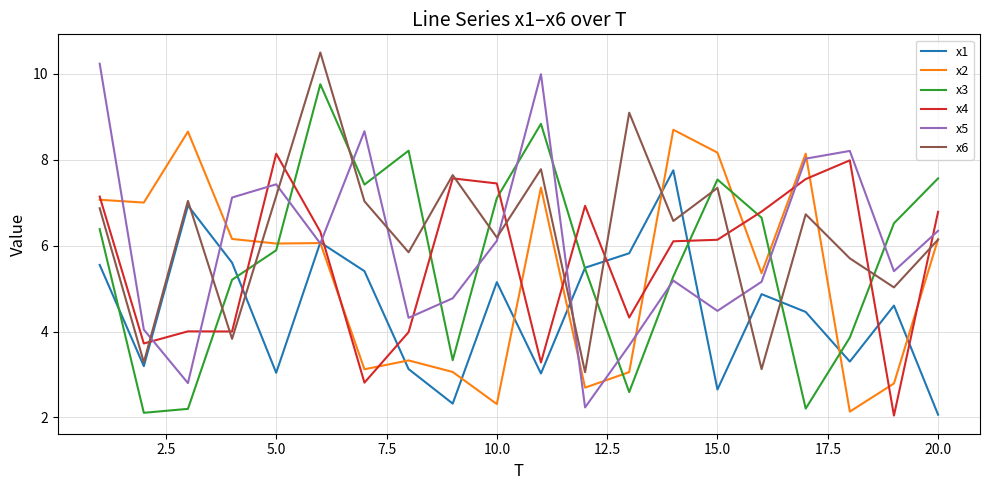

What is the maximum value for x4?

8.1